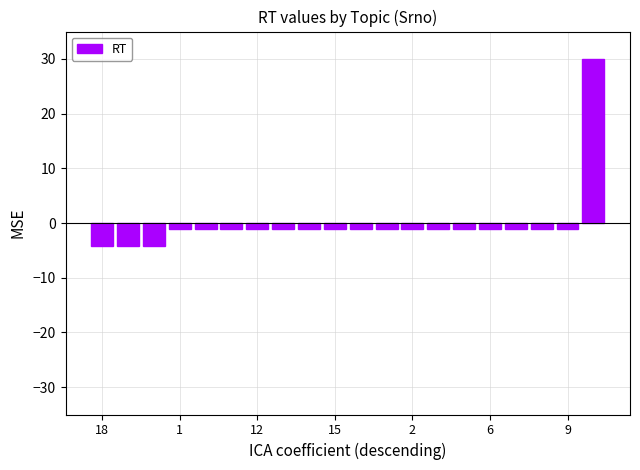

What is the difference between the maximum and minimum values?

34.2